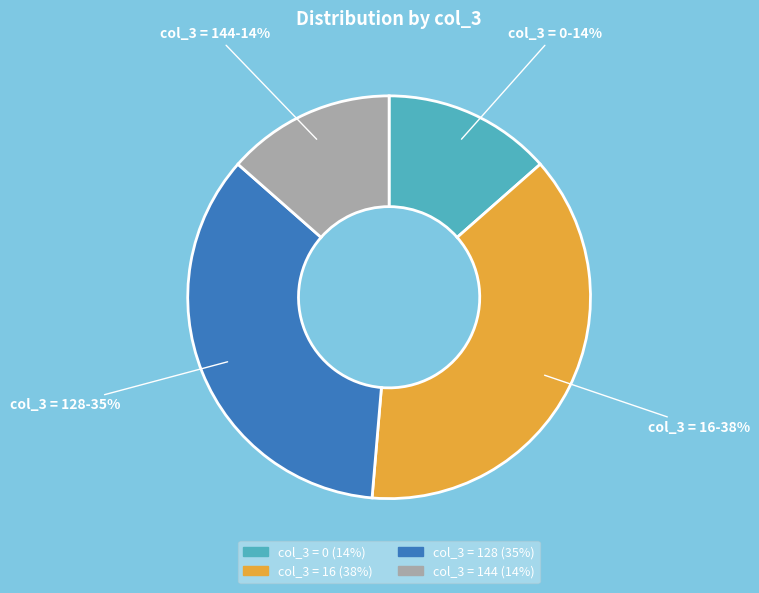

The col_3 = 128 slice represents 25% of the pie. True or false?

False